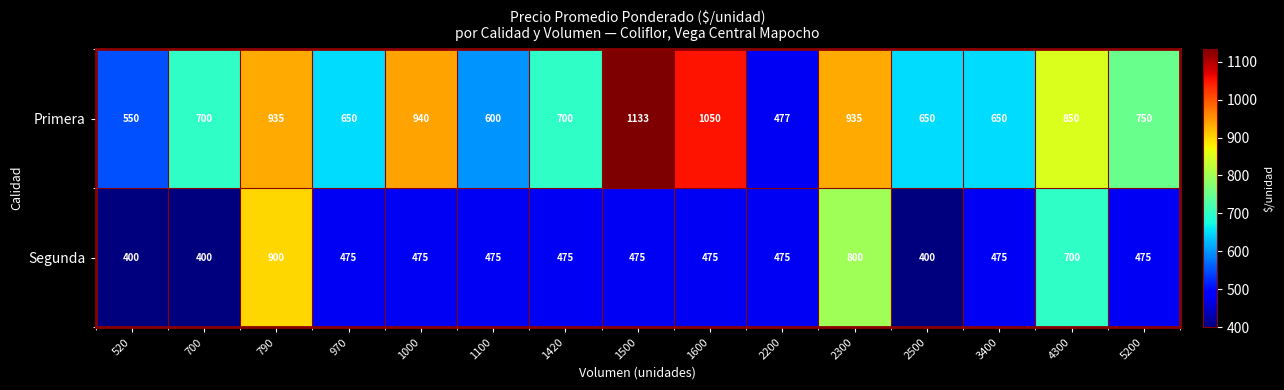

True or false: Segunda has a value of 710 at 700.

False